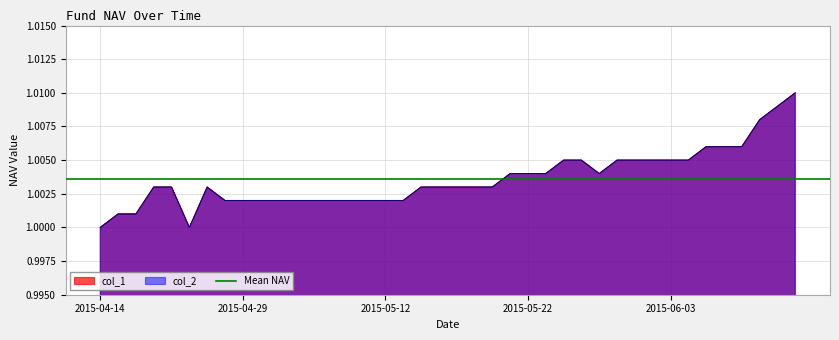

Rank the series at 2015-04-28 from lowest to highest value.

col_1, col_2